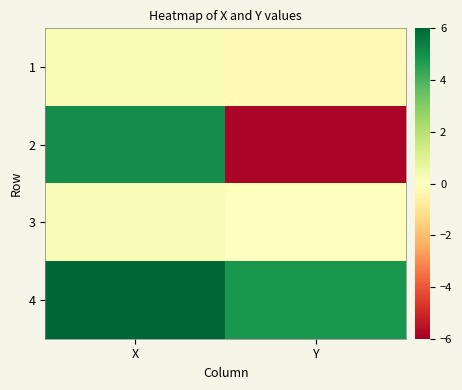

What is the difference between the highest and lowest values at X?

6.0